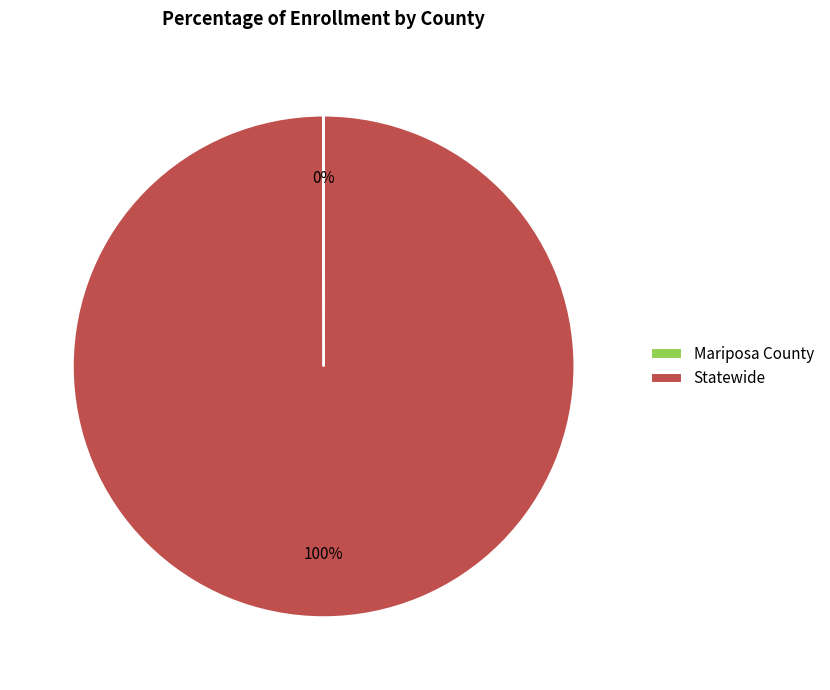

To the nearest percent, what percentage of the pie is Statewide?

100%